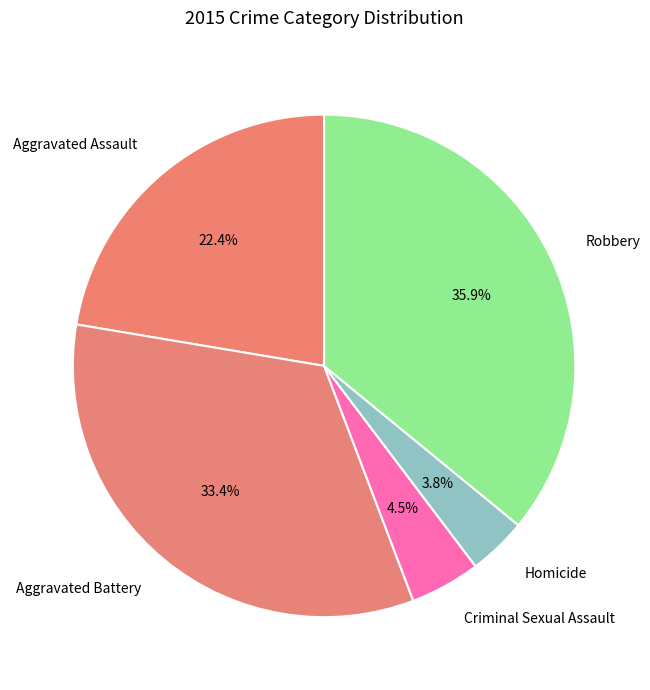

Combined, what portion of the pie is Robbery and Homicide?

39.7%